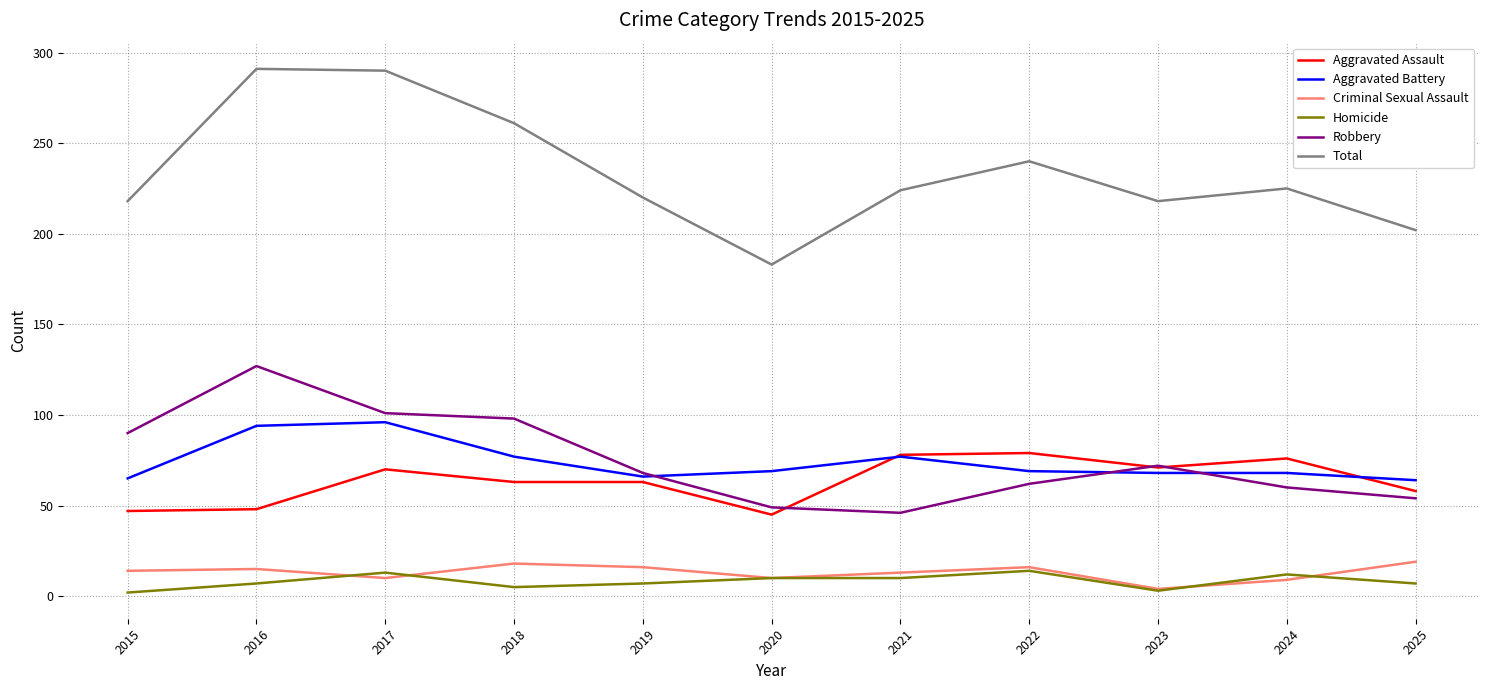

True or false: Total and Aggravated Battery intersect in this chart.

False